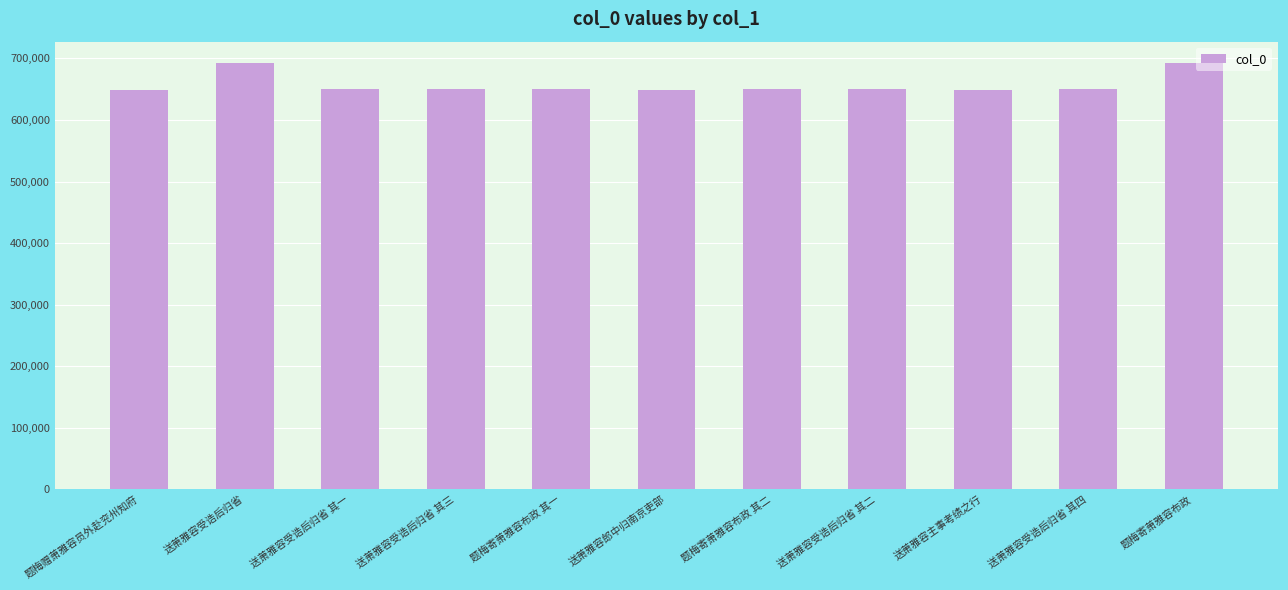

Approximately how many times larger is the value at 题梅寄萧雅容布政 其二 compared to 送萧雅容主事考绩之行?

1.0